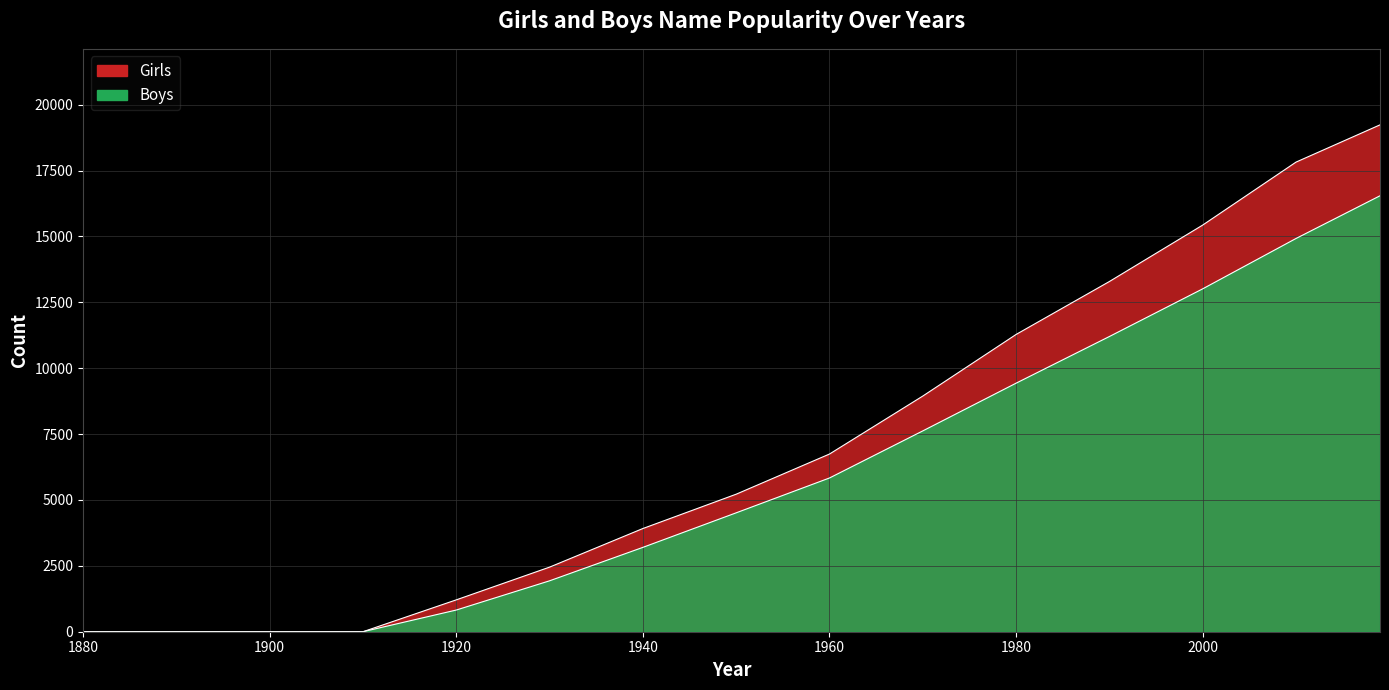

How many values in Girls are above zero?

11